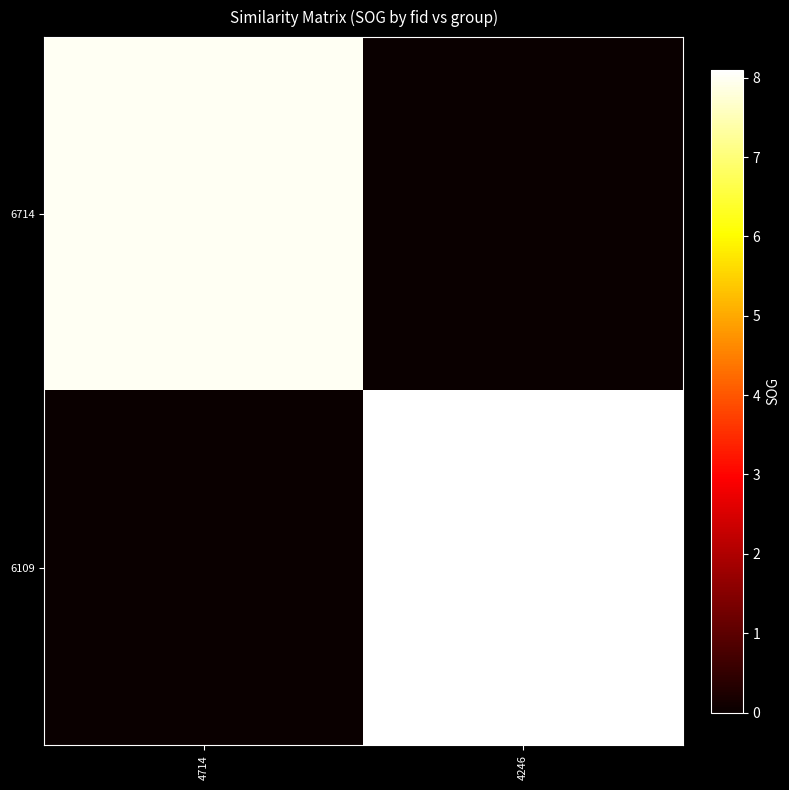

What is the total value across all series at 4246?

8.1